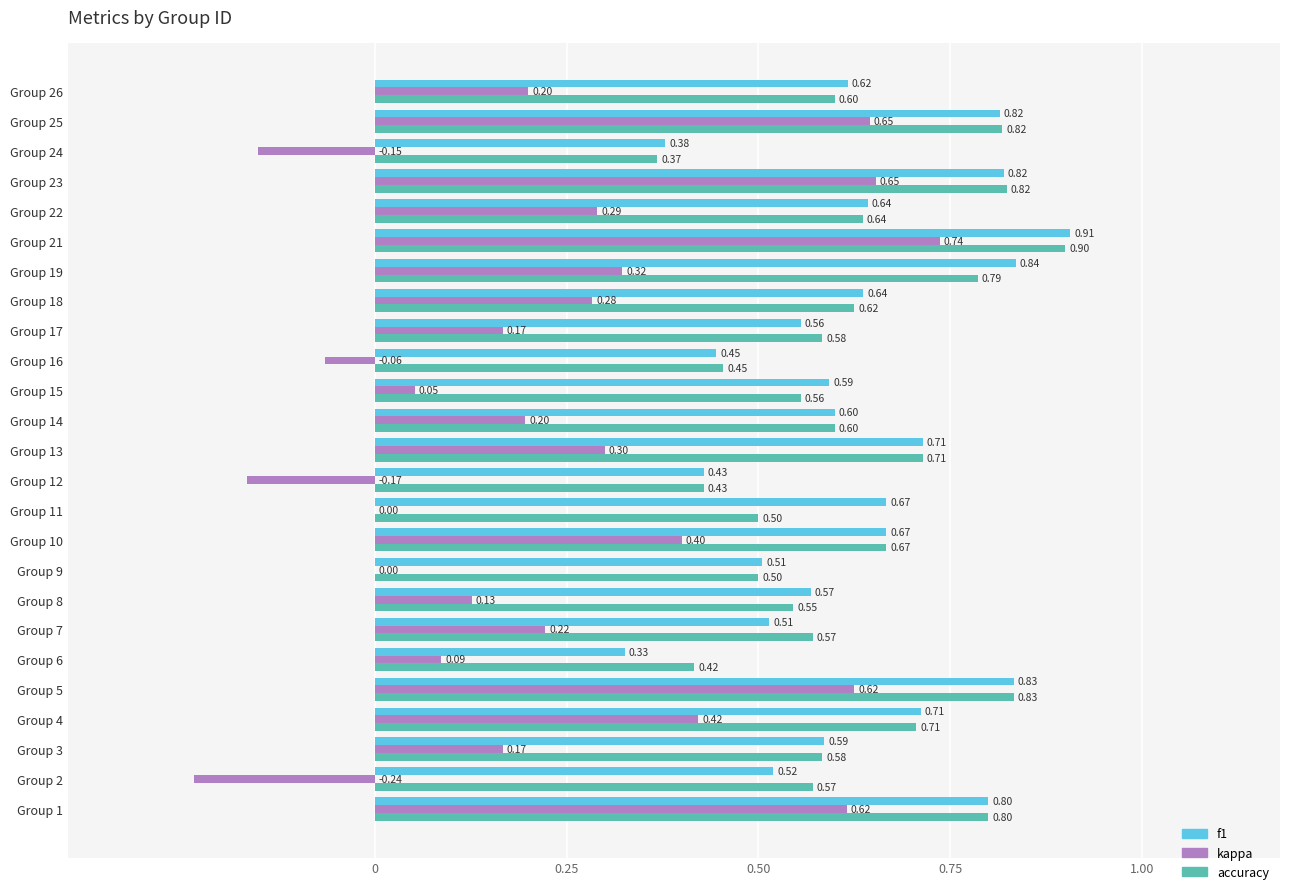

What is the sum of all accuracy values?

15.6